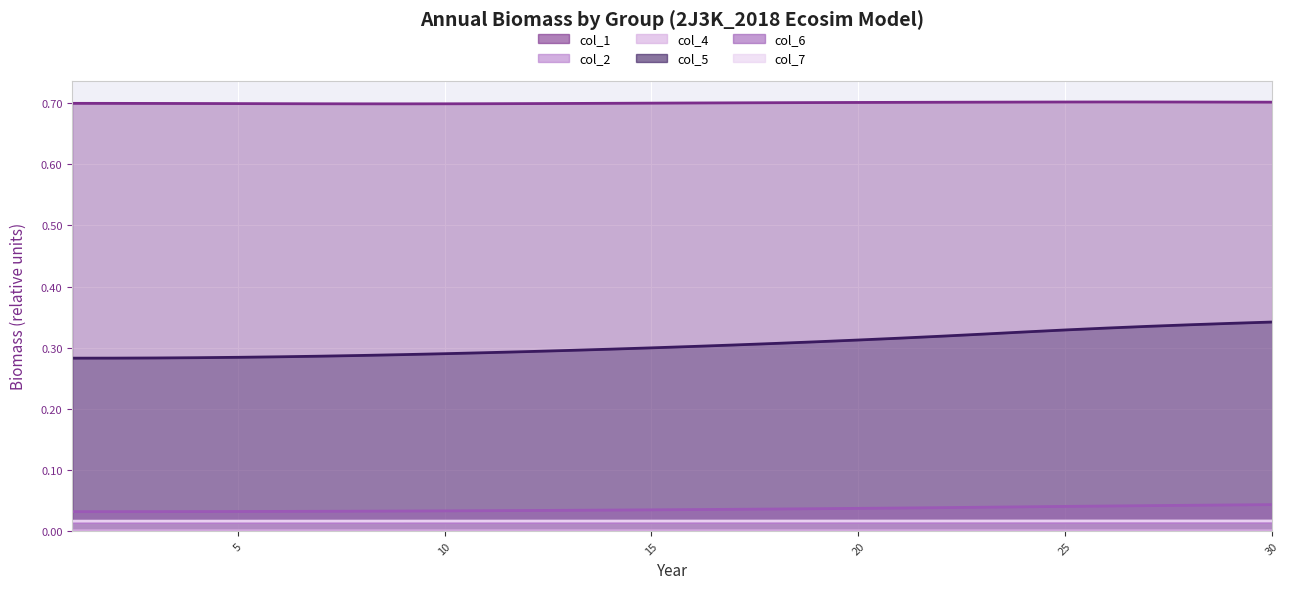

What is the difference between the highest and lowest values at 1?

0.7